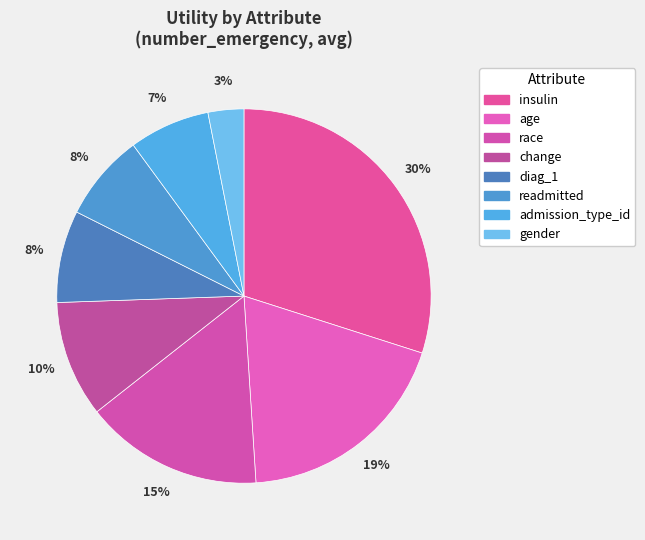

To the nearest percent, what is the difference between the largest and smallest slice percentages?

27%